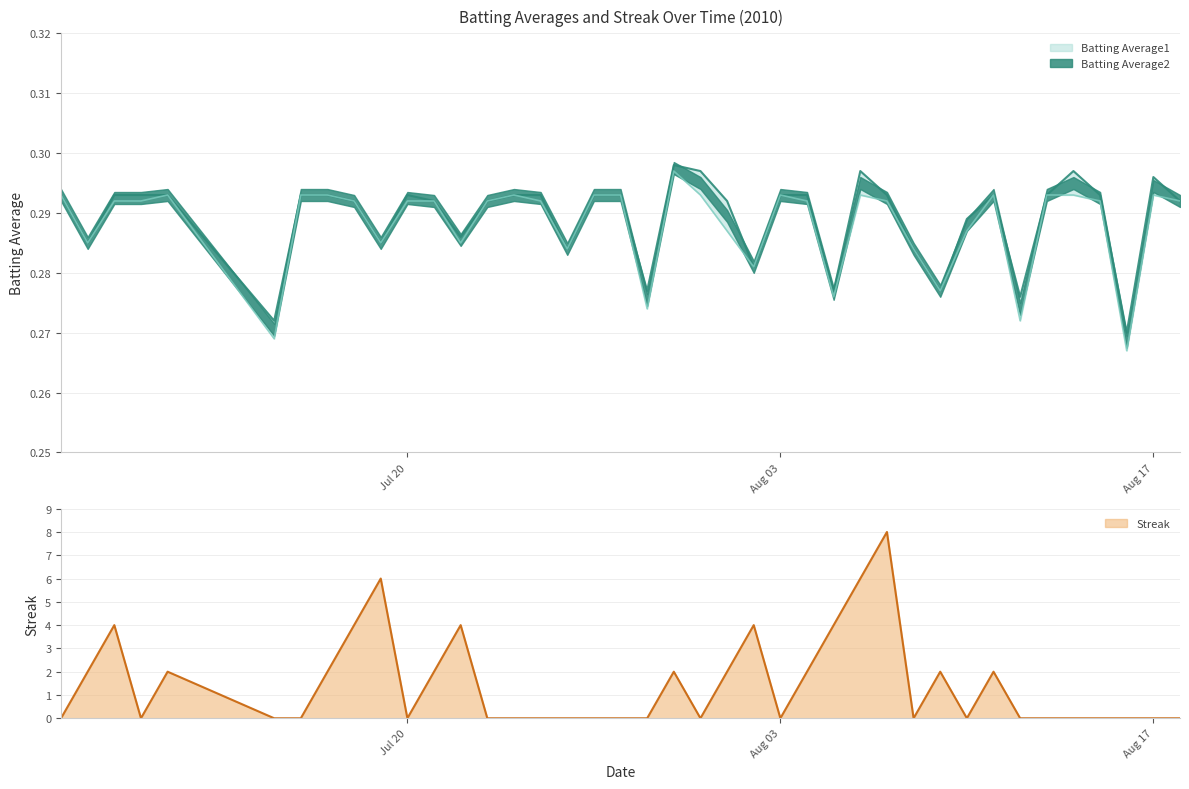

Between 2010-07-18 and 2010-08-04, which is larger?

2010-08-04